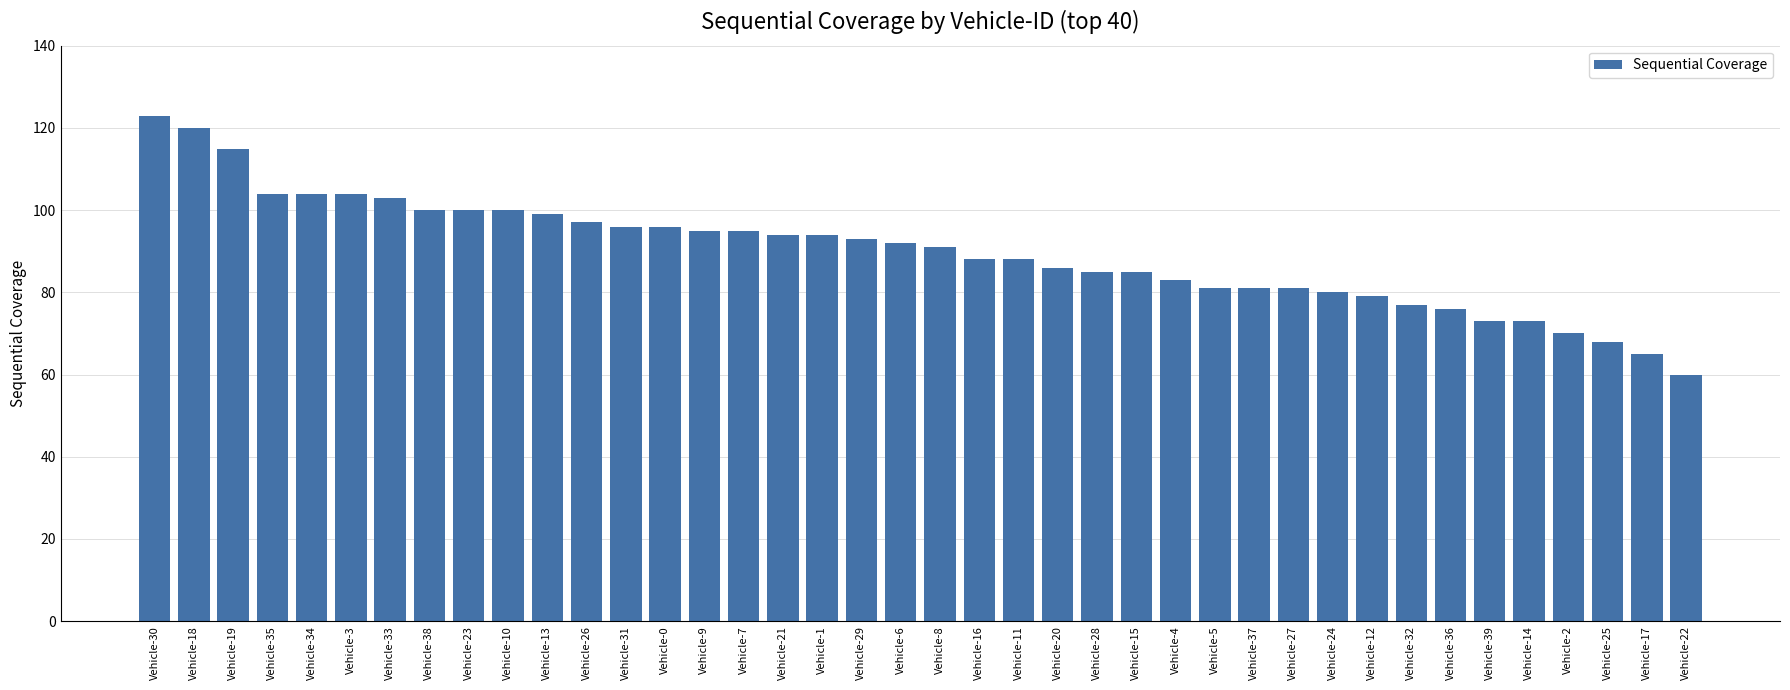

What value does the data have at Vehicle-30?

123